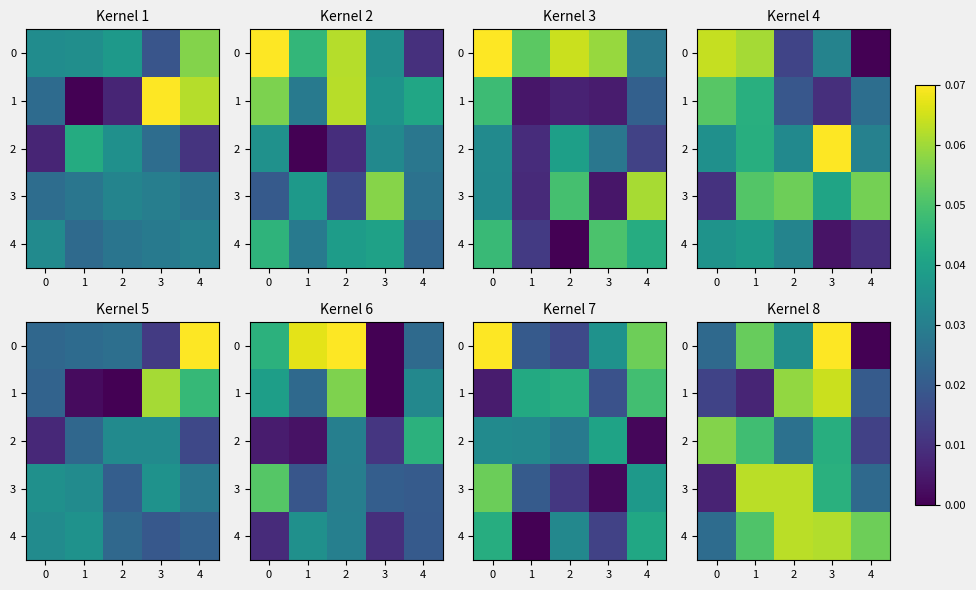

How many data points does each series have?

5